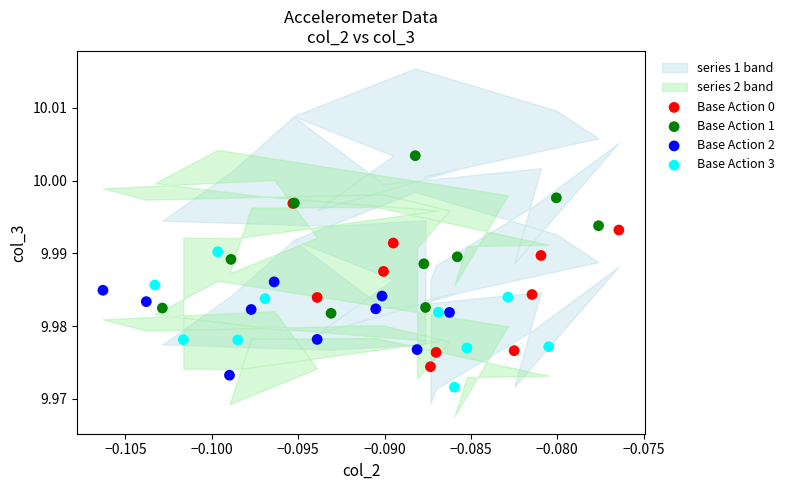

Which series contains the highest Y value?

Base Action 1